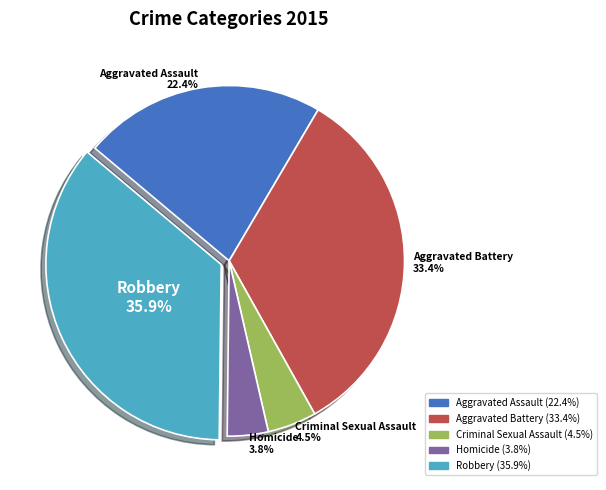

Which category has the smallest portion of the pie?

Homicide